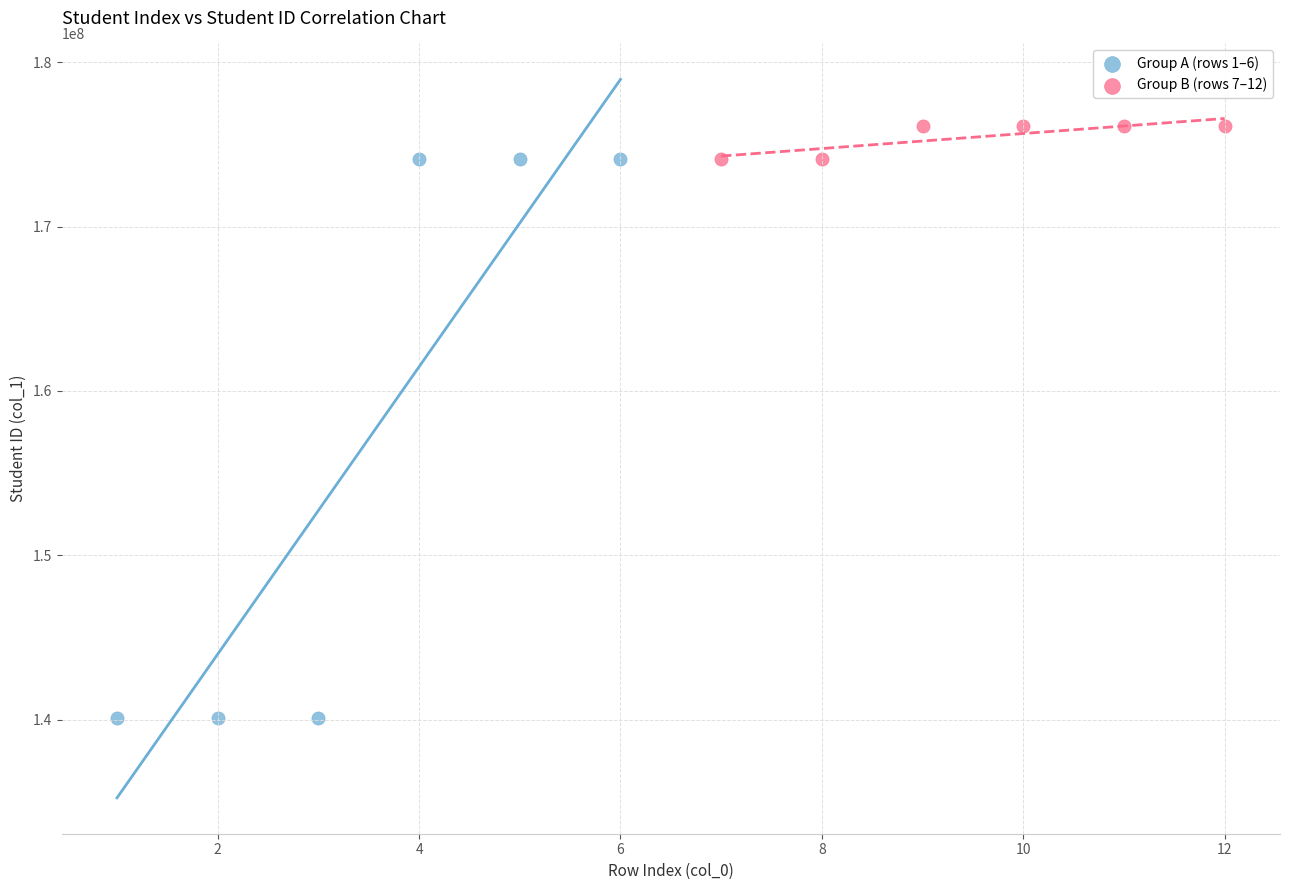

Which series contains the highest Y value?

Group B (rows 7–12)